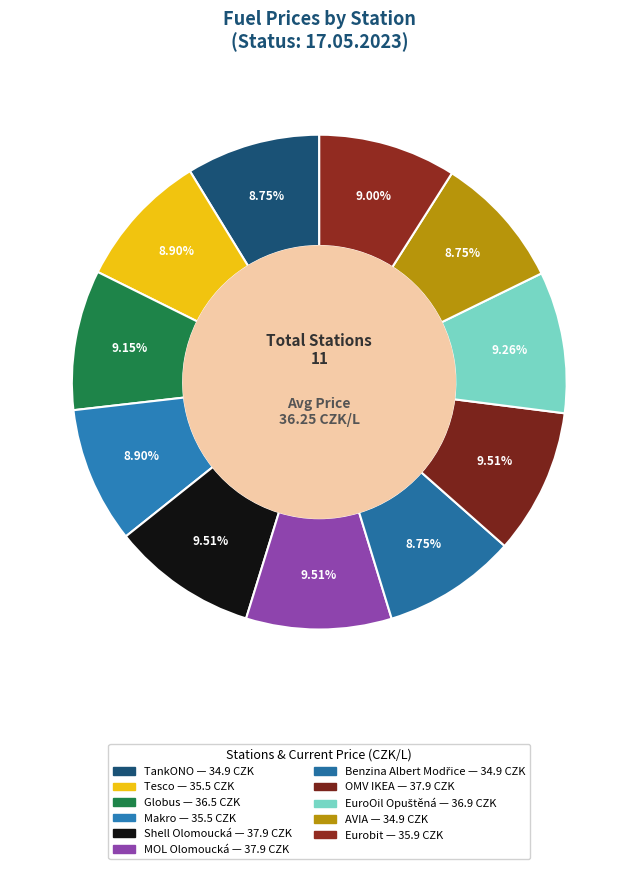

Combined, do Makro and Globus account for over 50%?

No